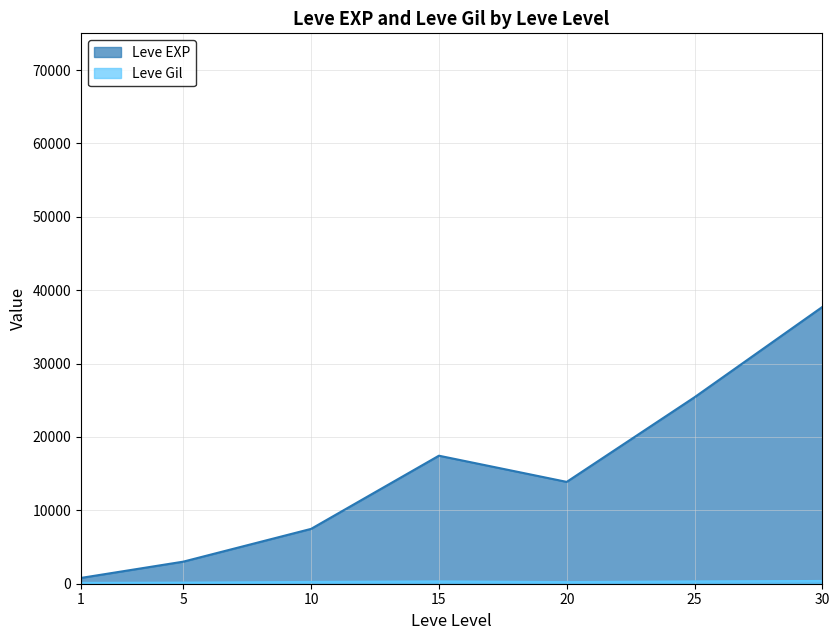

Rank the categories by Leve EXP value from highest to lowest.

30, 25, 15, 20, 10, 5, 1